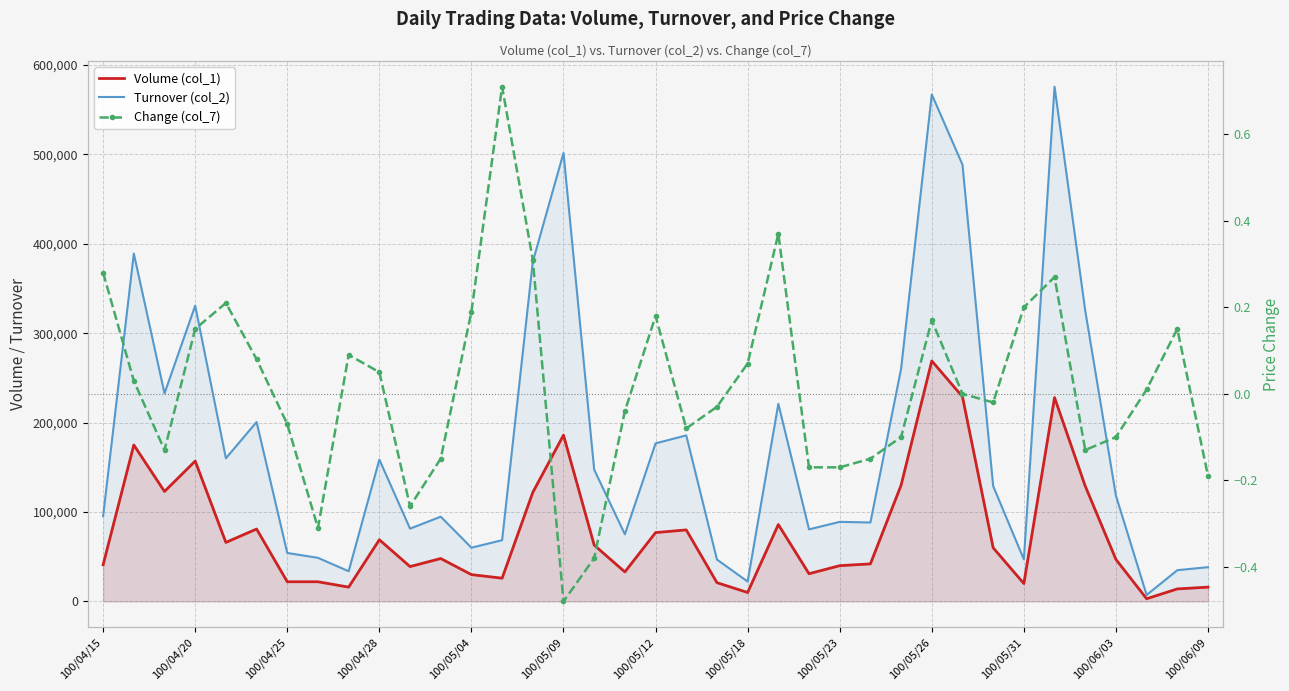

Rank the series by their average value, from lowest to highest.

Change (col_7), Volume (col_1), Turnover (col_2)